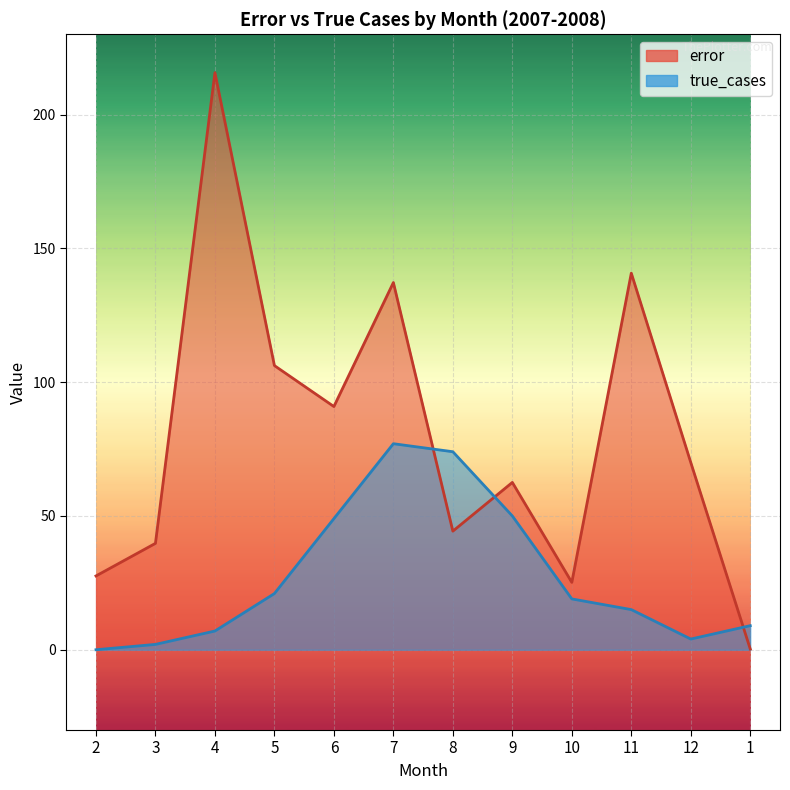

How many values in the error series exceed 69?

6